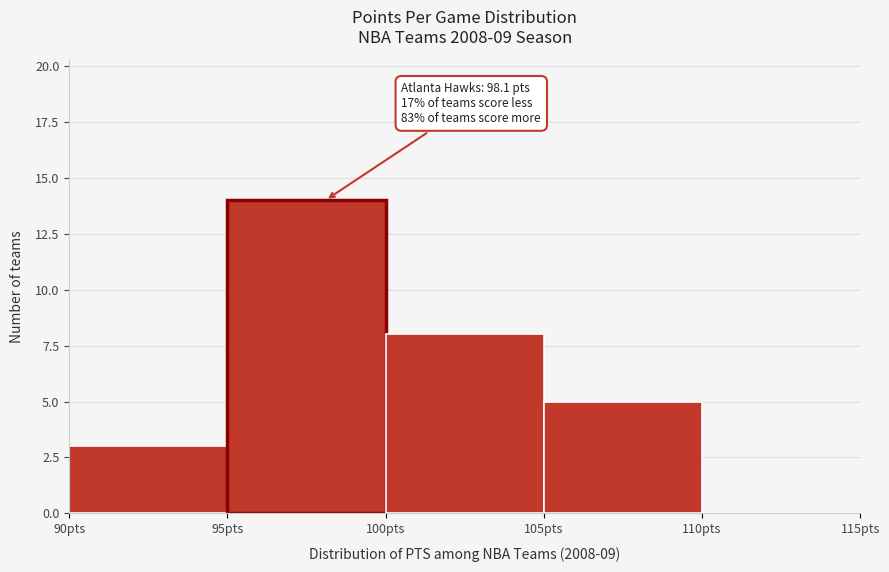

Over which range of the x-axis is the bar tallest?

95 to 100